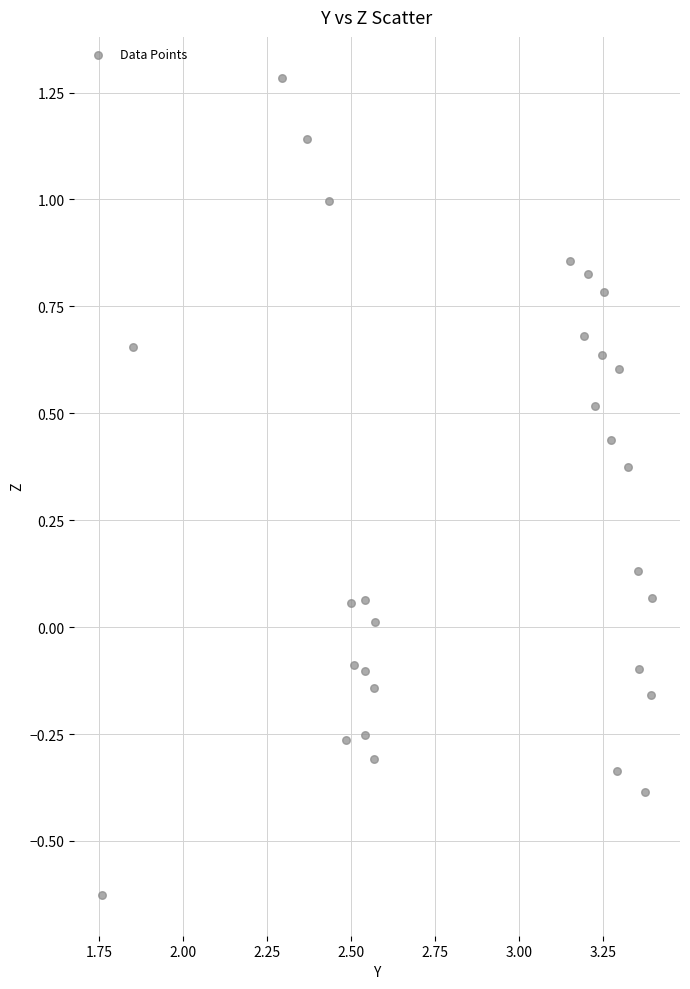

What is the range of X values (max minus min)?

1.6